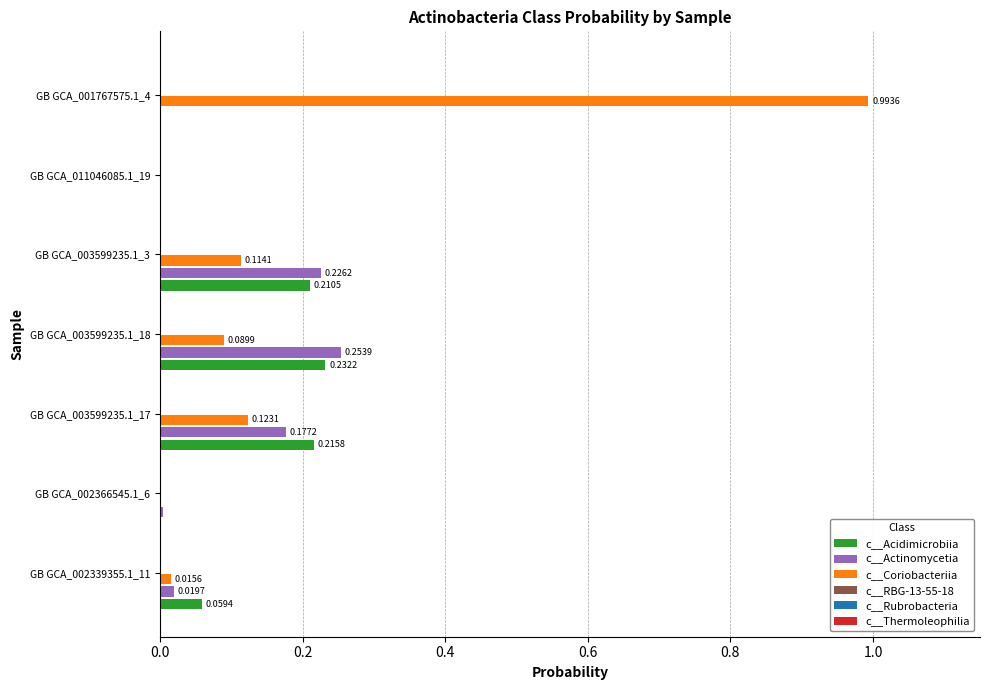

Which series has the largest total across all categories?

c__Coriobacteriia